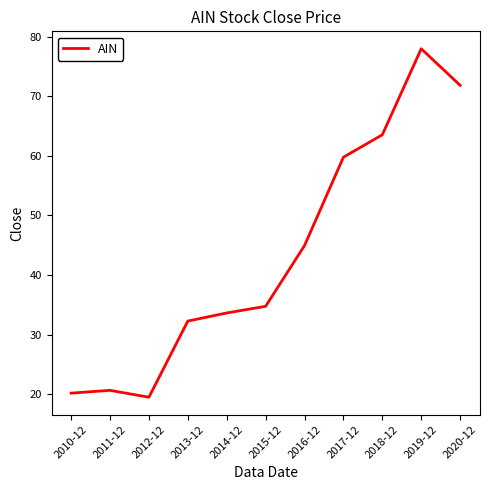

How many categories are shown in the chart?

11